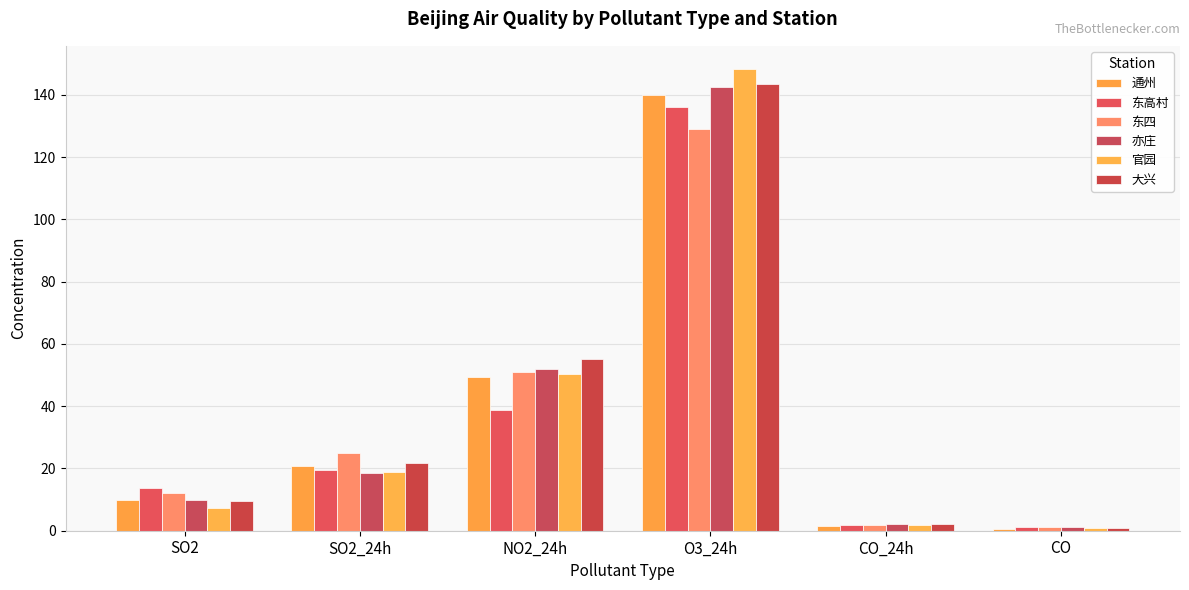

How many bars are there in each group?

6